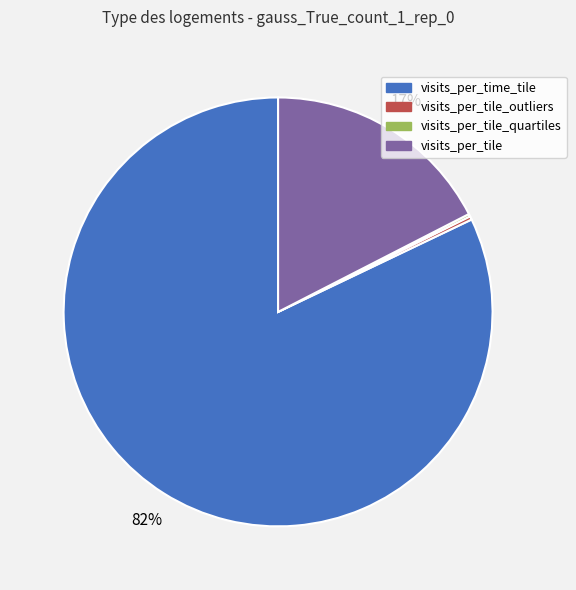

True or false: visits_per_time_tile accounts for 82% of the total.

True